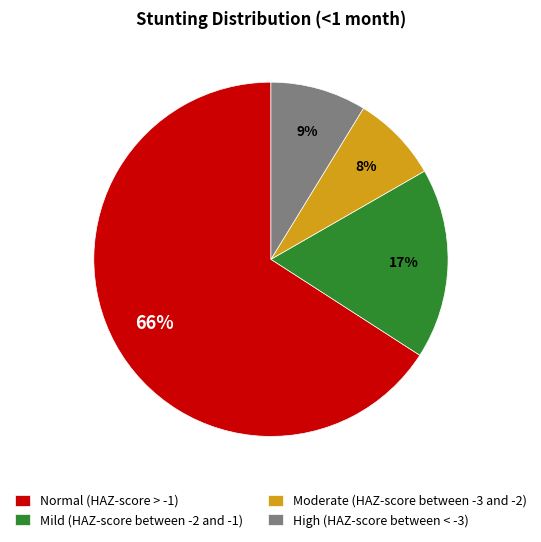

What is the smallest slice in the pie chart?

Moderate (HAZ-score between -3 and -2)